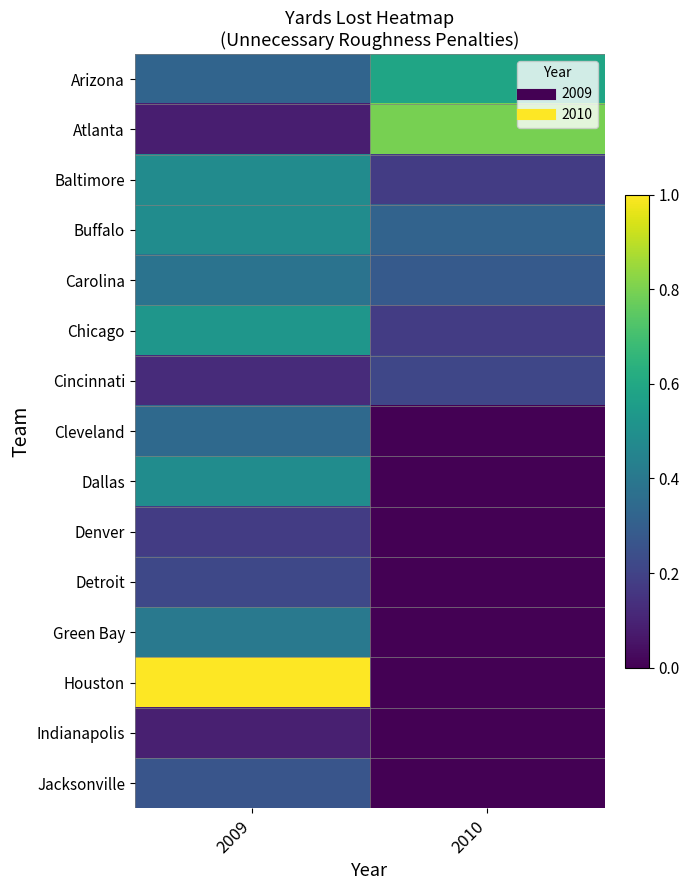

What is the total value across all series at 2009?

5.4